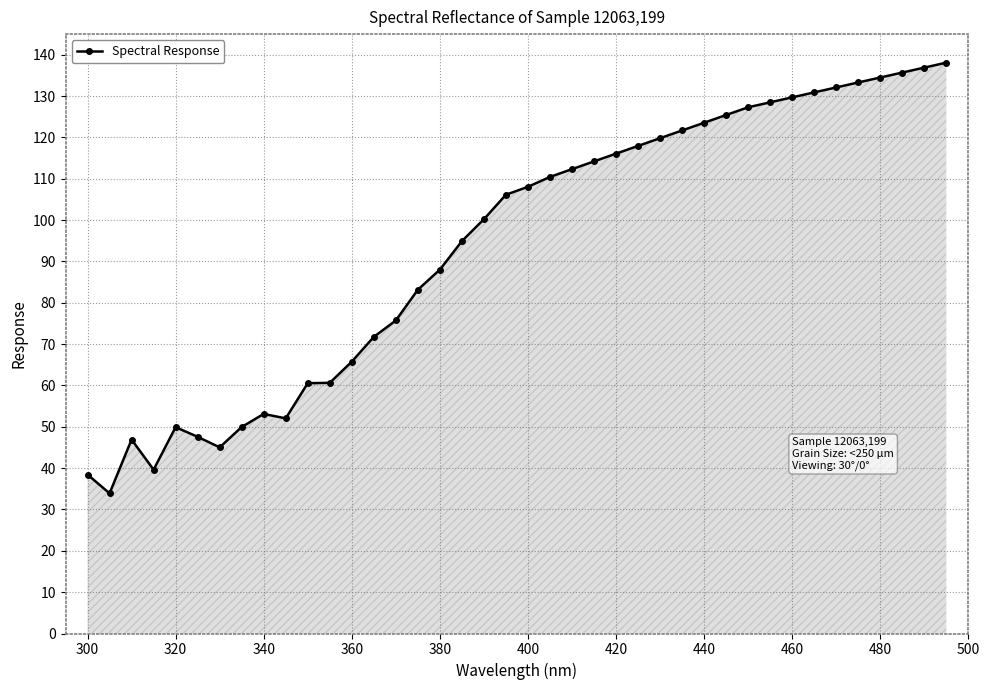

What is the average value?

94.0